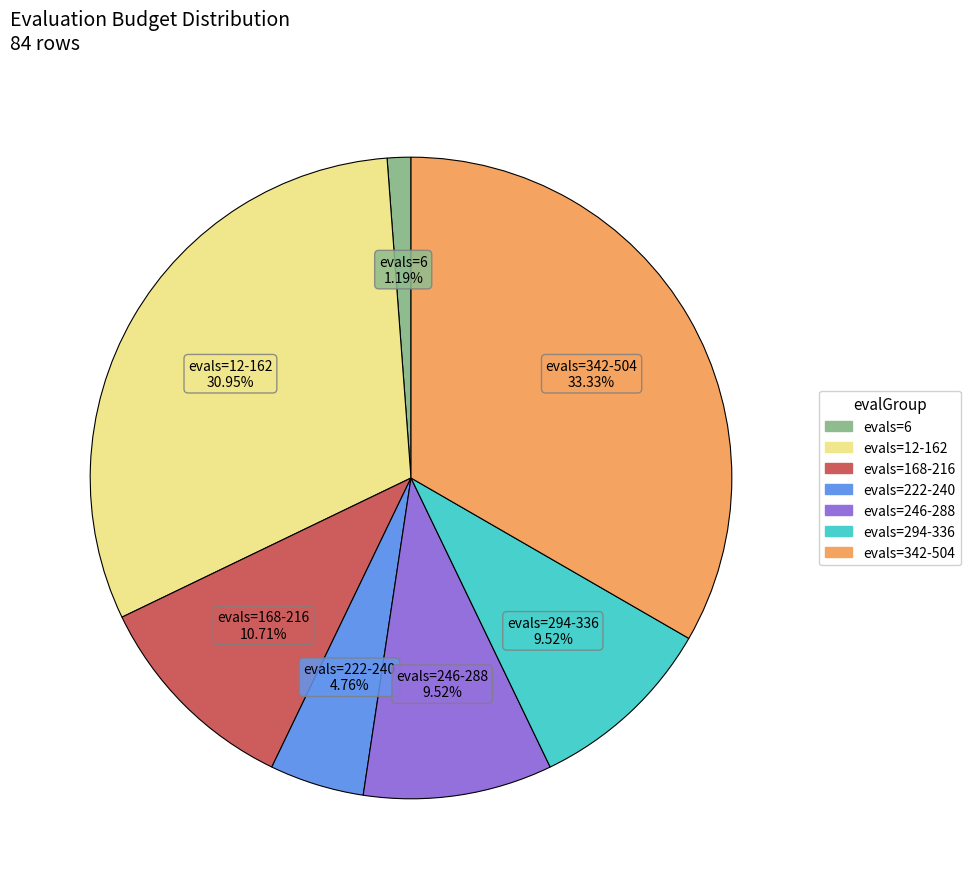

Combined, do evals=12-162 and evals=294-336 account for over 50%?

No